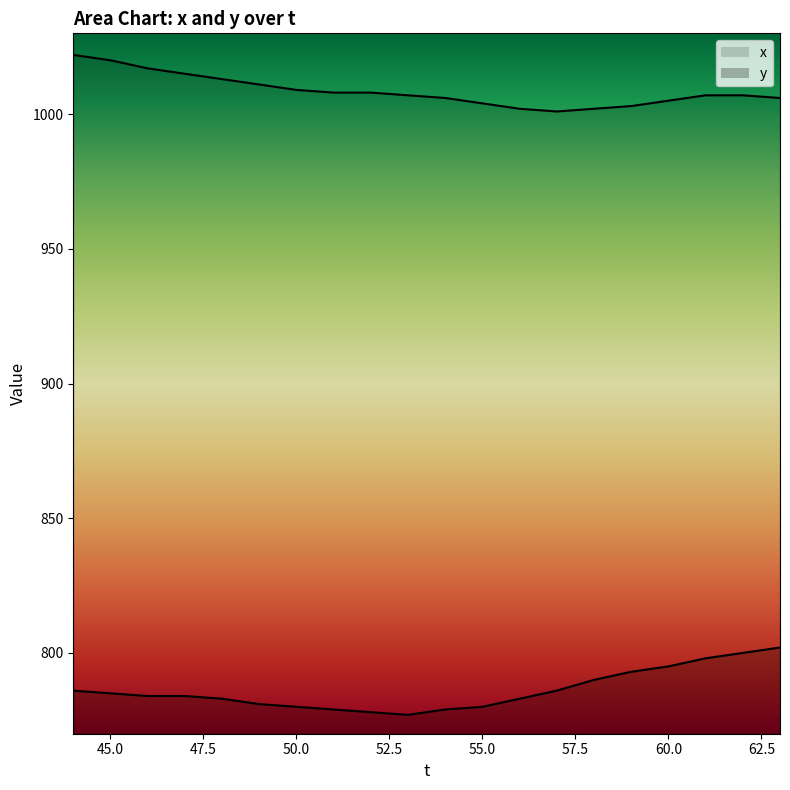

What is the difference between the maximum and minimum values in the y series?

25